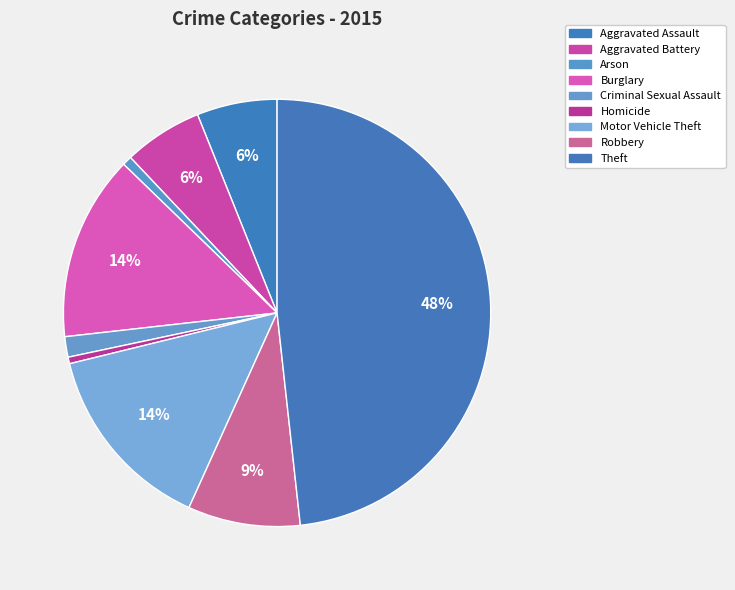

What percentage is the Burglary slice, to the nearest percent?

14%